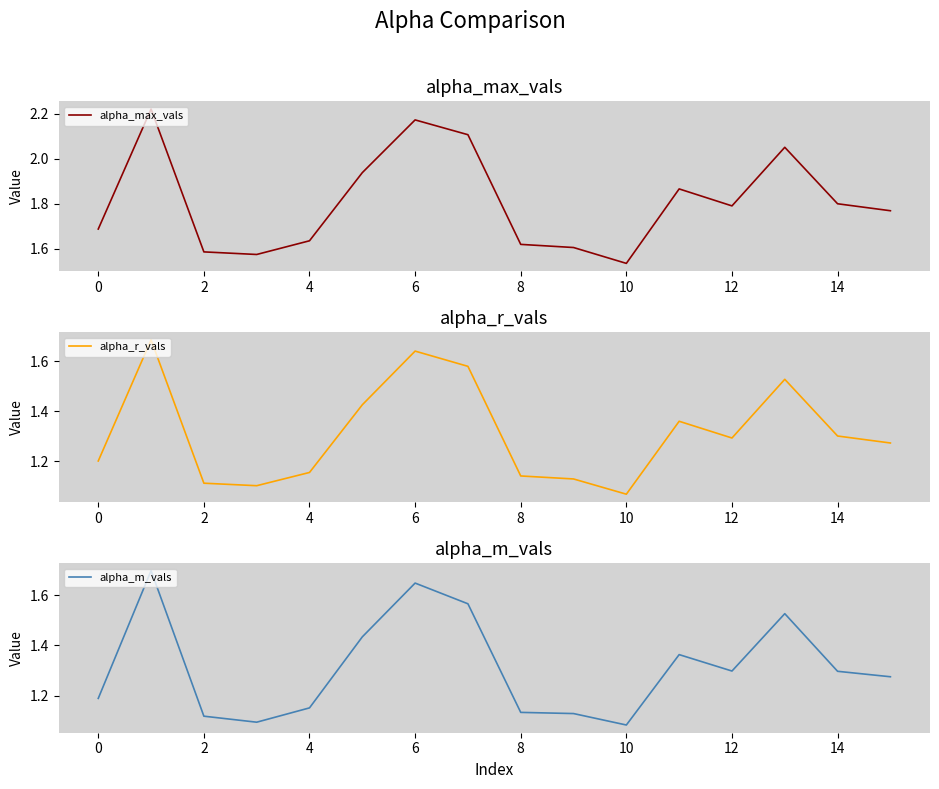

How many lines are shown in the chart?

3